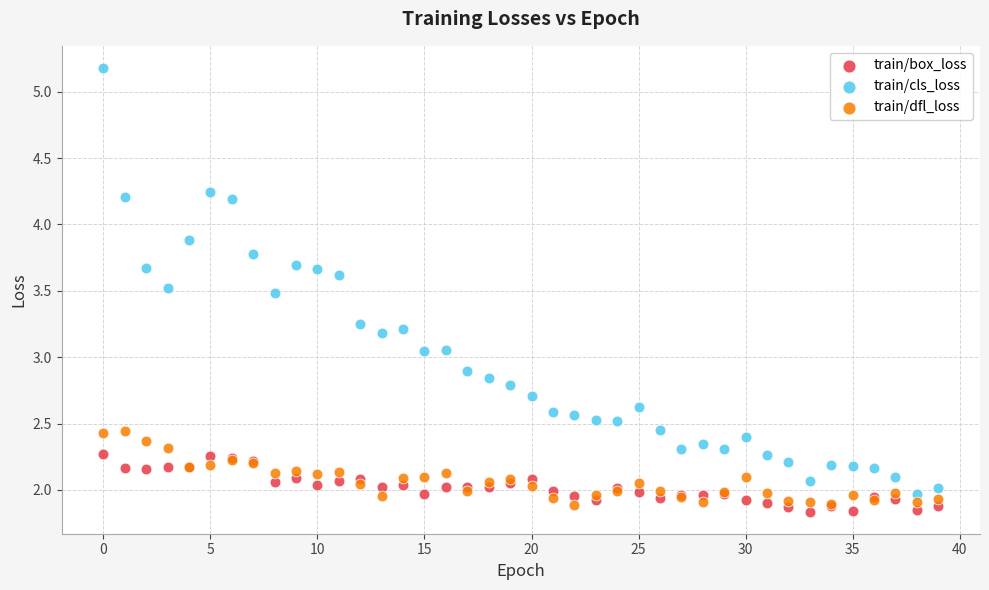

Which series has the widest spread of Y values?

train/cls_loss